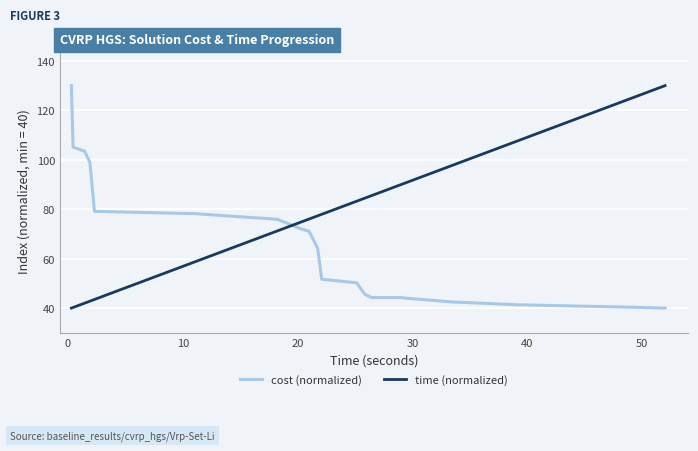

List the series in order of their overall mean, lowest first.

cost (normalized), time (normalized)